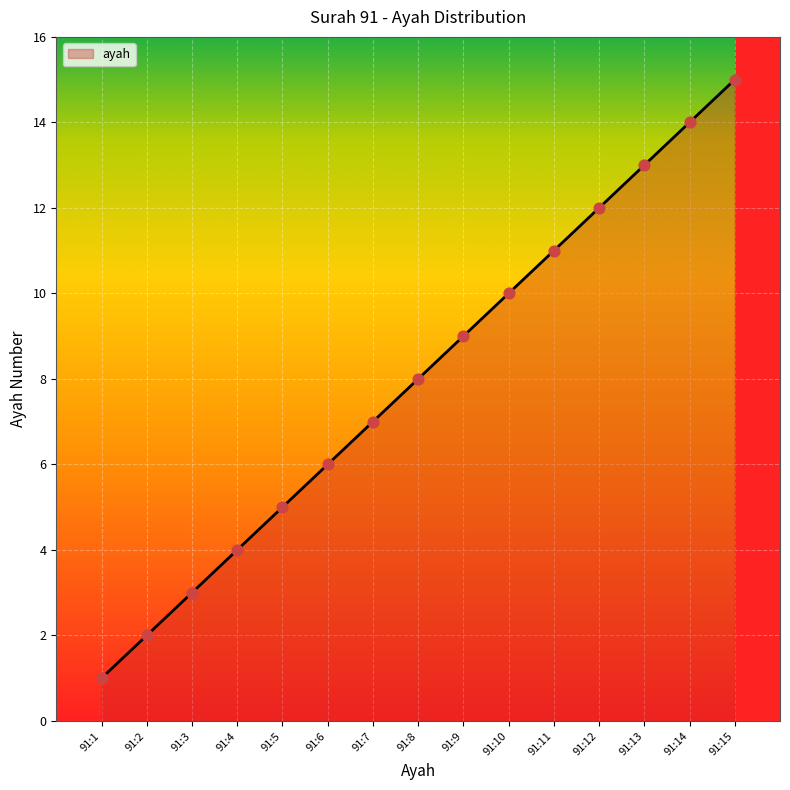

Which has a higher value, 91:12 or 91:14?

91:14